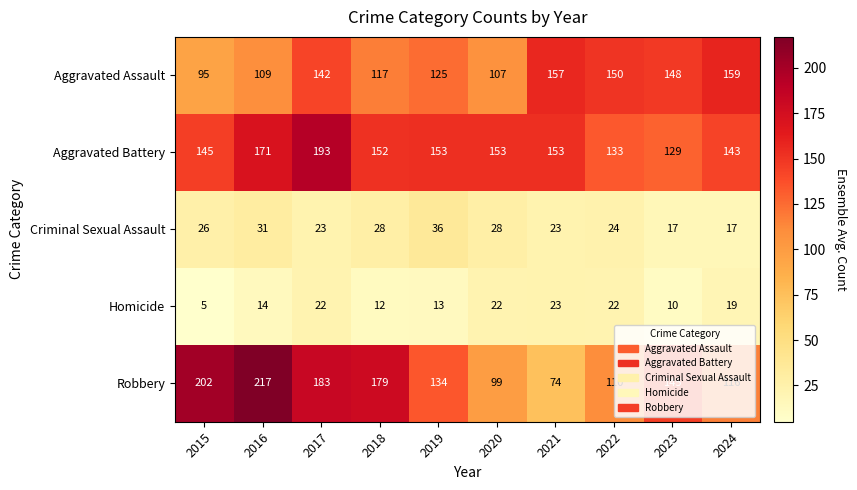

Rank the series by their maximum value, from highest to lowest.

Robbery, Aggravated Battery, Aggravated Assault, Criminal Sexual Assault, Homicide